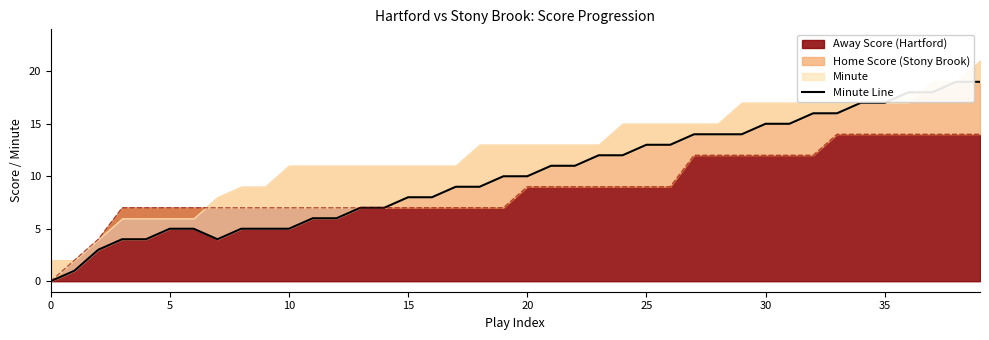

True or false: the data shows 11 at 22.

True